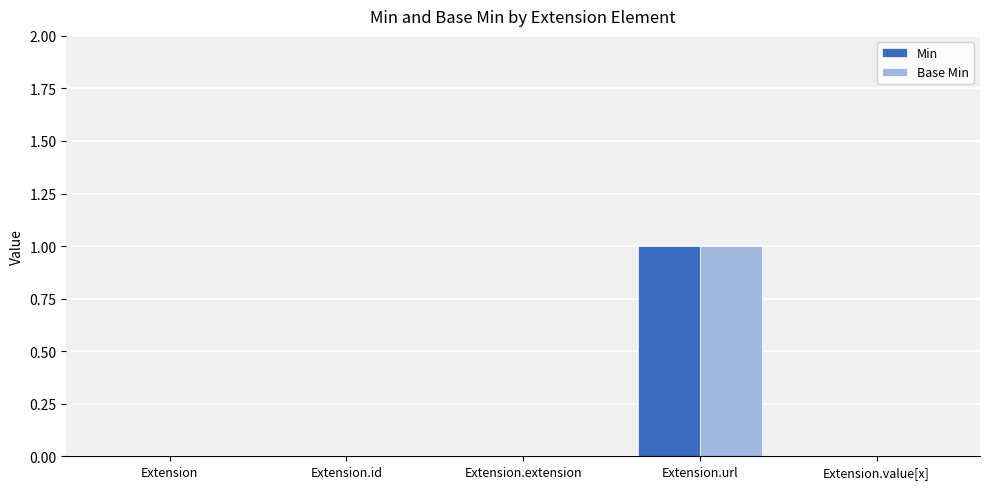

At which category is the sum across all series the highest?

Extension.url